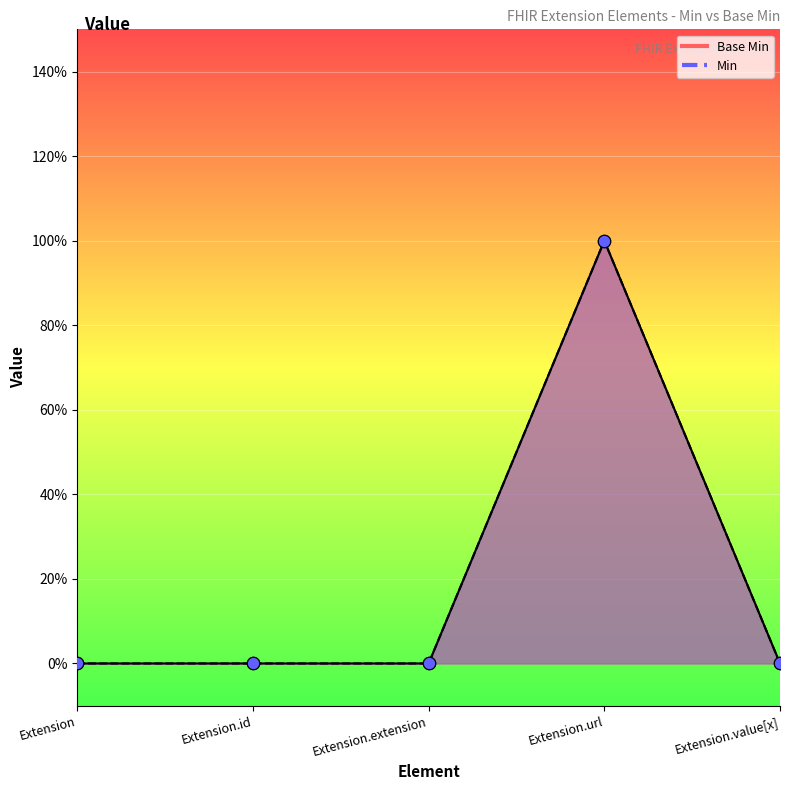

Which has a higher value, Extension.url or Extension.value[x]?

Extension.url